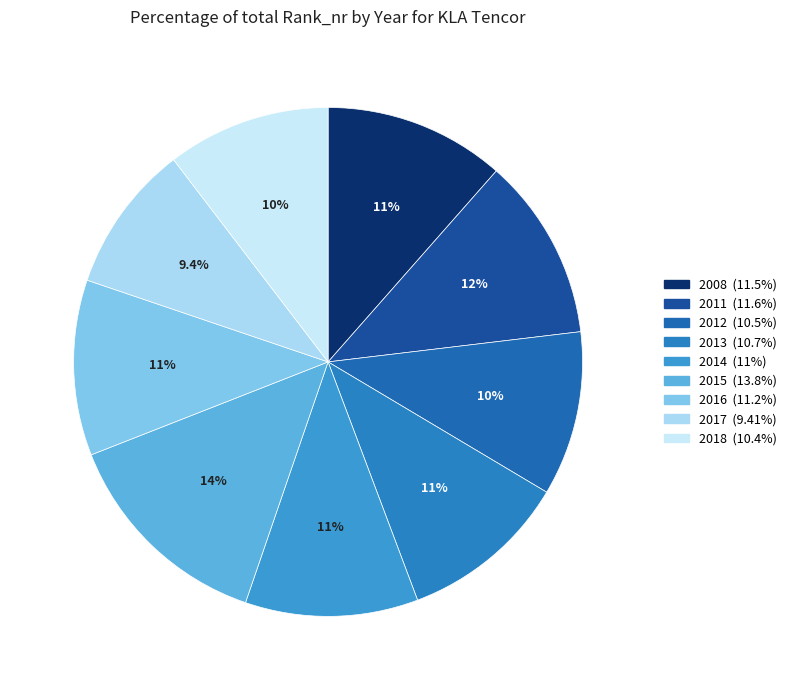

Which slice is the smallest?

2017